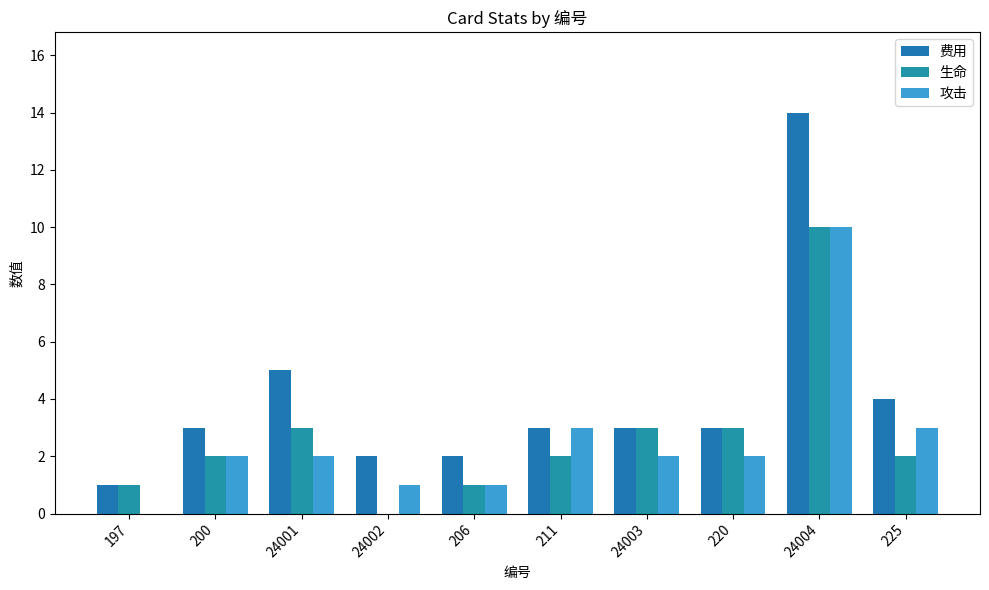

What is the sum of the 费用 values at 206 and 24002?

4